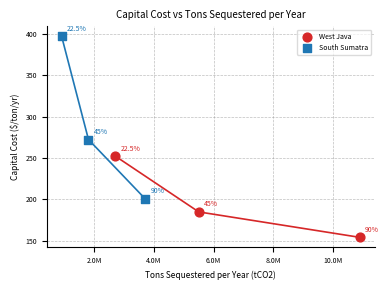

Which series reaches the minimum Y coordinate?

West Java